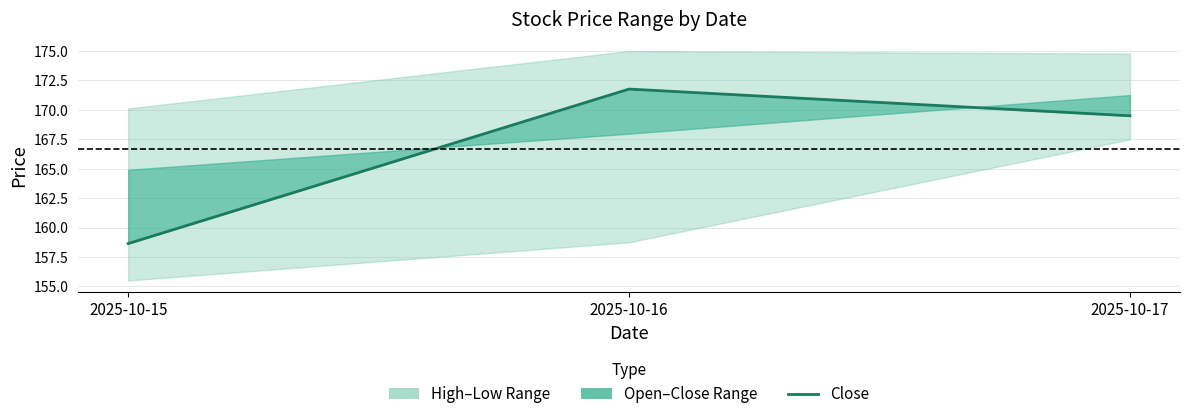

True or false: the data shows 110.1 at 2025-10-16.

False